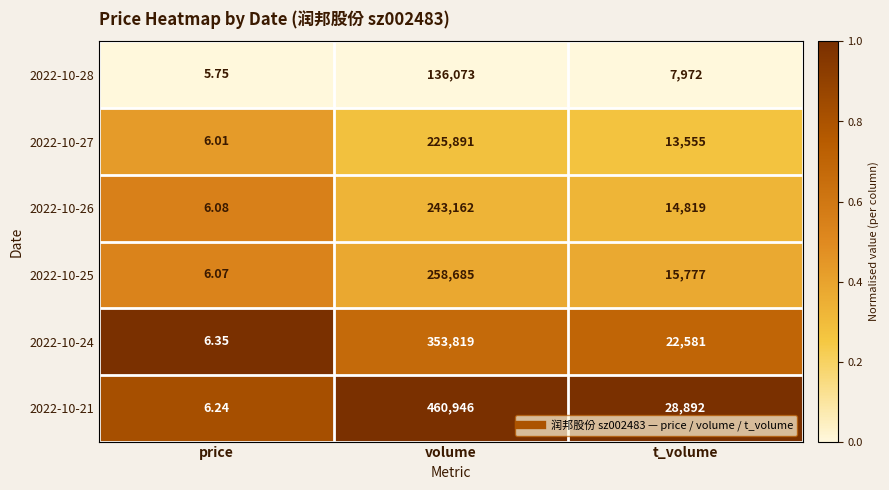

What is the greatest value displayed?

460946.0